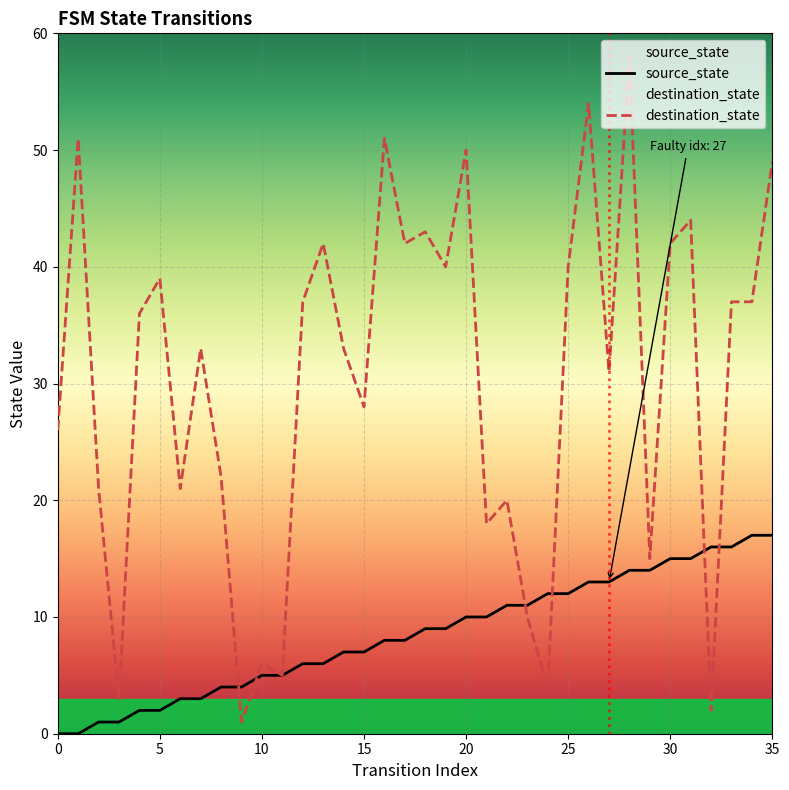

How many lines are shown in the chart?

2